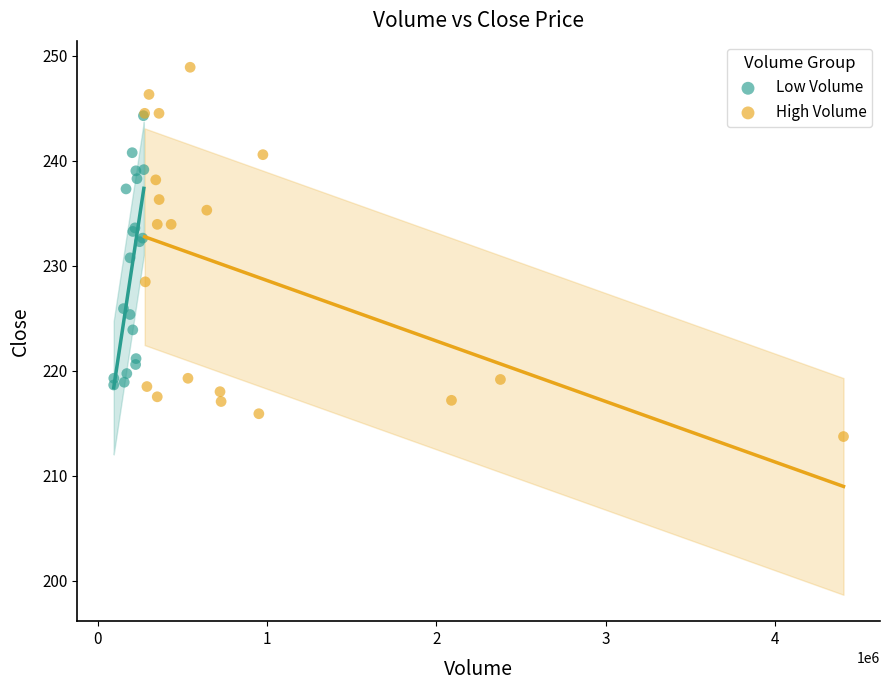

Which series reaches the maximum Y coordinate?

High Volume